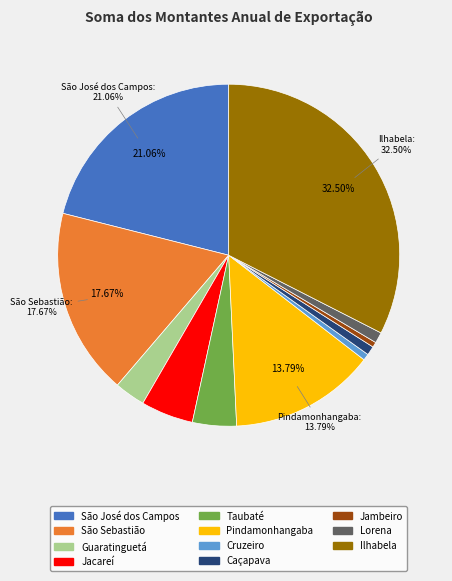

Do Jacareí and São Sebastião together represent more than half of the pie?

No